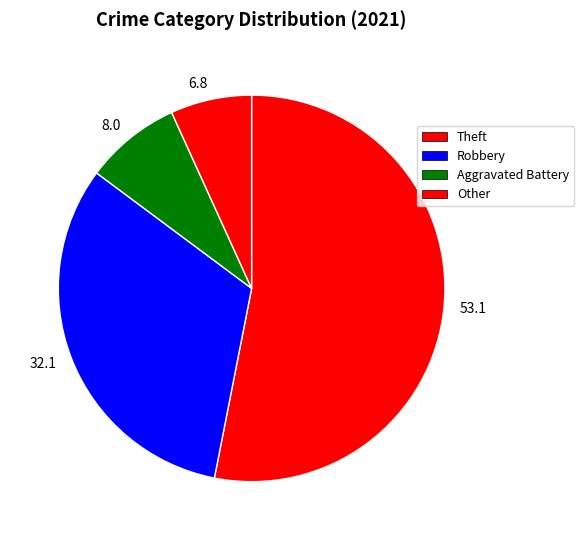

Does 32.1 represent more than half of the total?

No